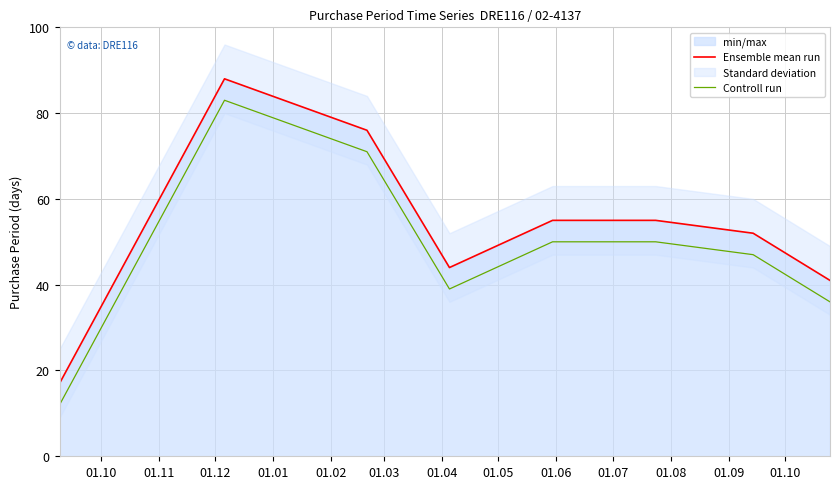

What is the minimum value for Ensemble mean run?

17